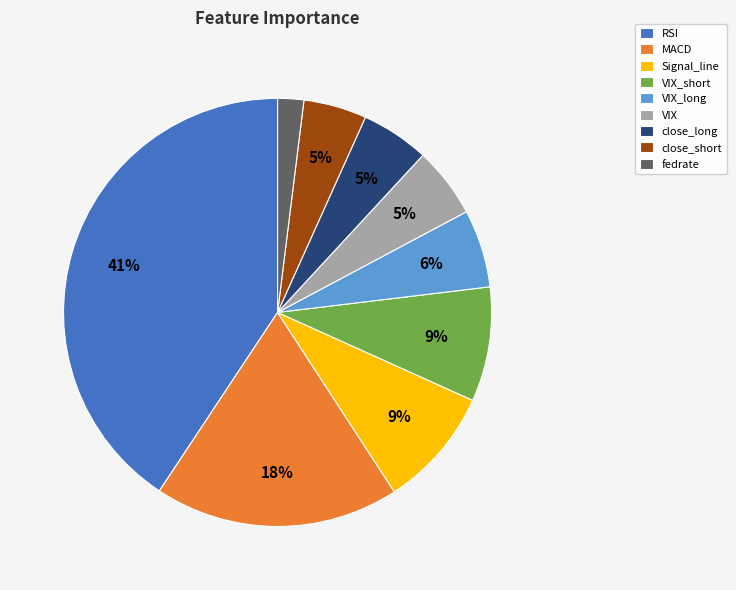

True or false: VIX_long accounts for 6% of the total.

True